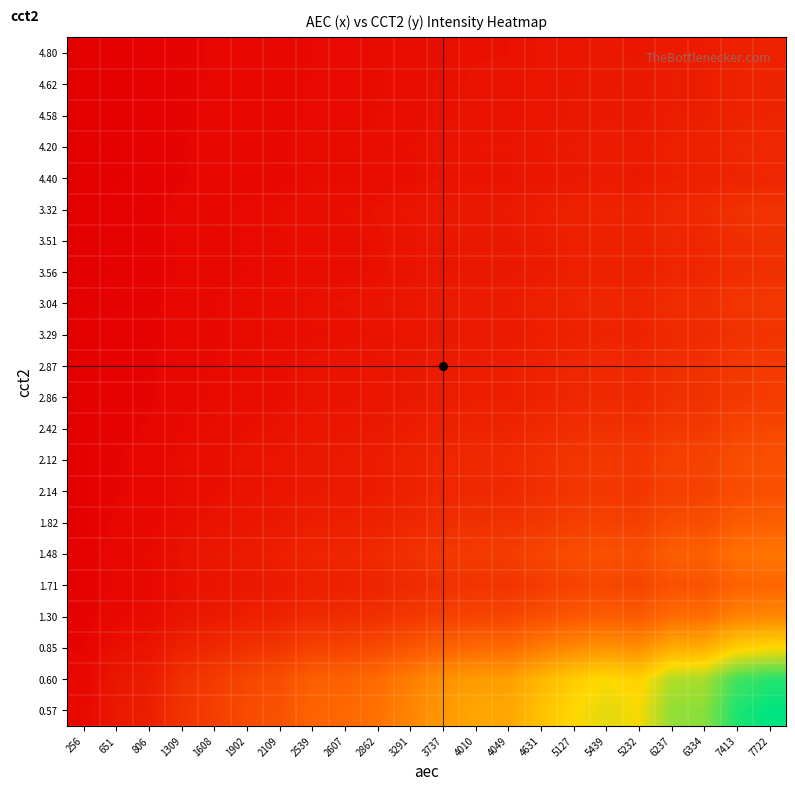

How many data points does each series have?

22